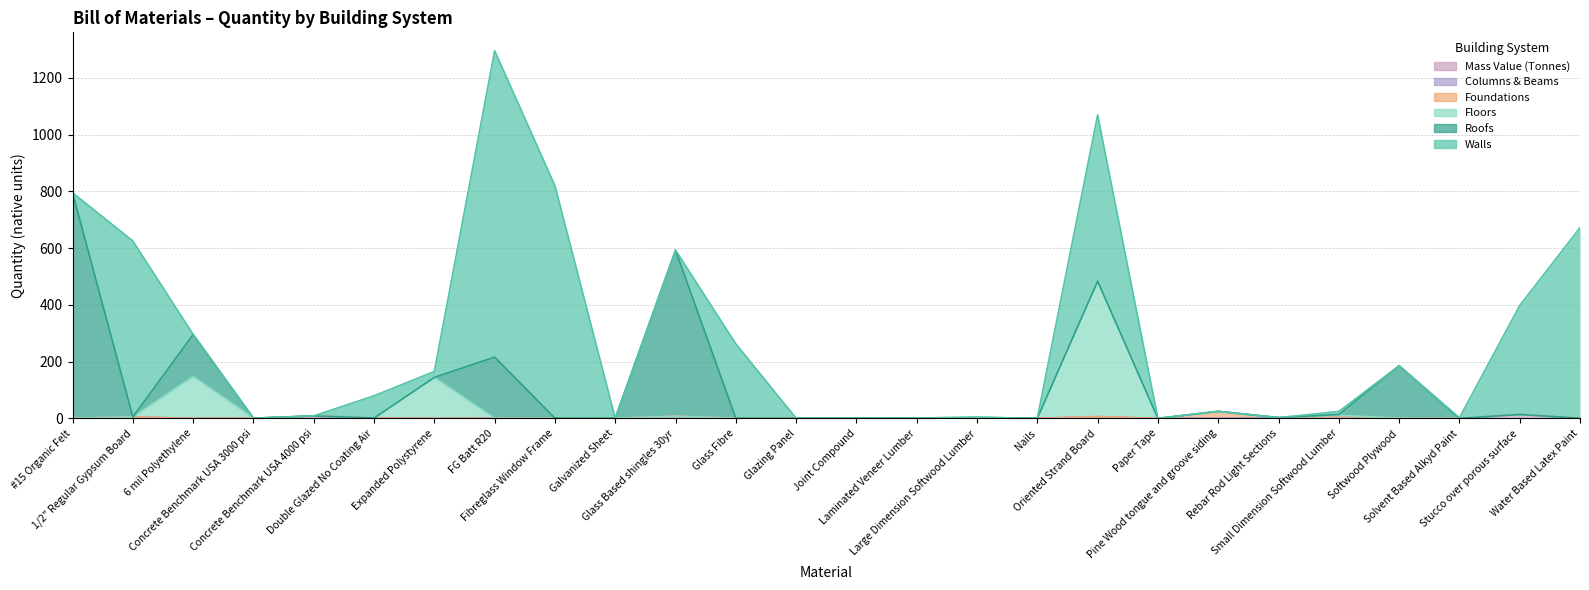

How many times do Foundations and Floors cross each other?

2